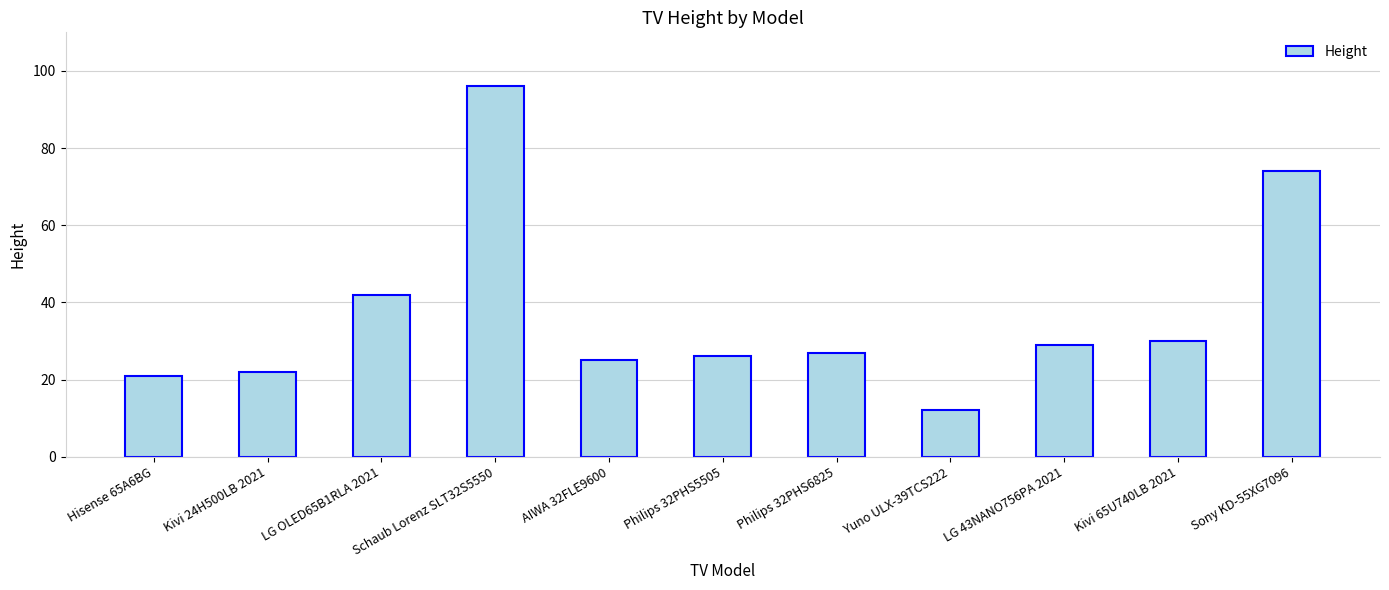

Are the bars horizontal?

No